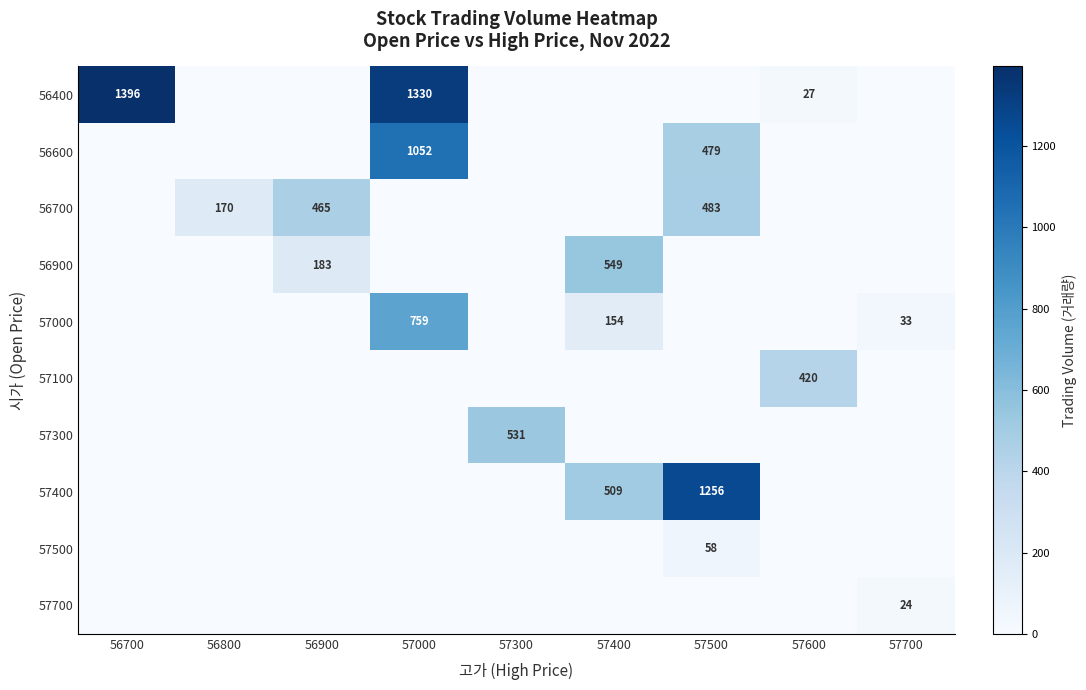

Reading right to left, what are all the values shown in this chart?

row_0: 0	27	0	0	0	1330	0	0	1396
row_1: 0	0	479	0	0	1052	0	0	0
row_2: 0	0	483	0	0	0	465	170	0
row_3: 0	0	0	549	0	0	183	0	0
row_4: 33	0	0	154	0	759	0	0	0
row_5: 0	420	0	0	0	0	0	0	0
row_6: 0	0	0	0	531	0	0	0	0
row_7: 0	0	1256	509	0	0	0	0	0
row_8: 0	0	58	0	0	0	0	0	0
row_9: 24	0	0	0	0	0	0	0	0